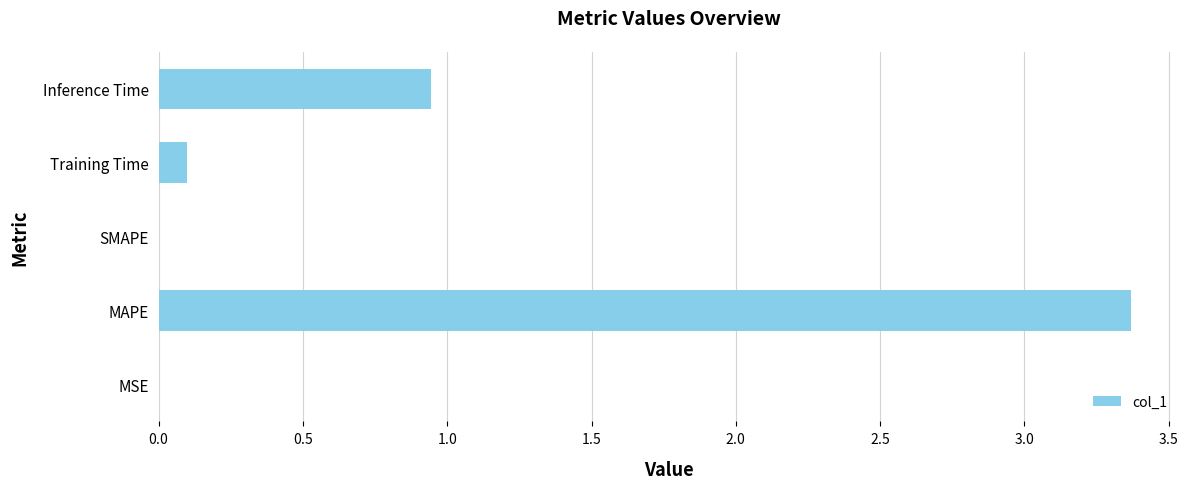

How many bars are there in total?

5